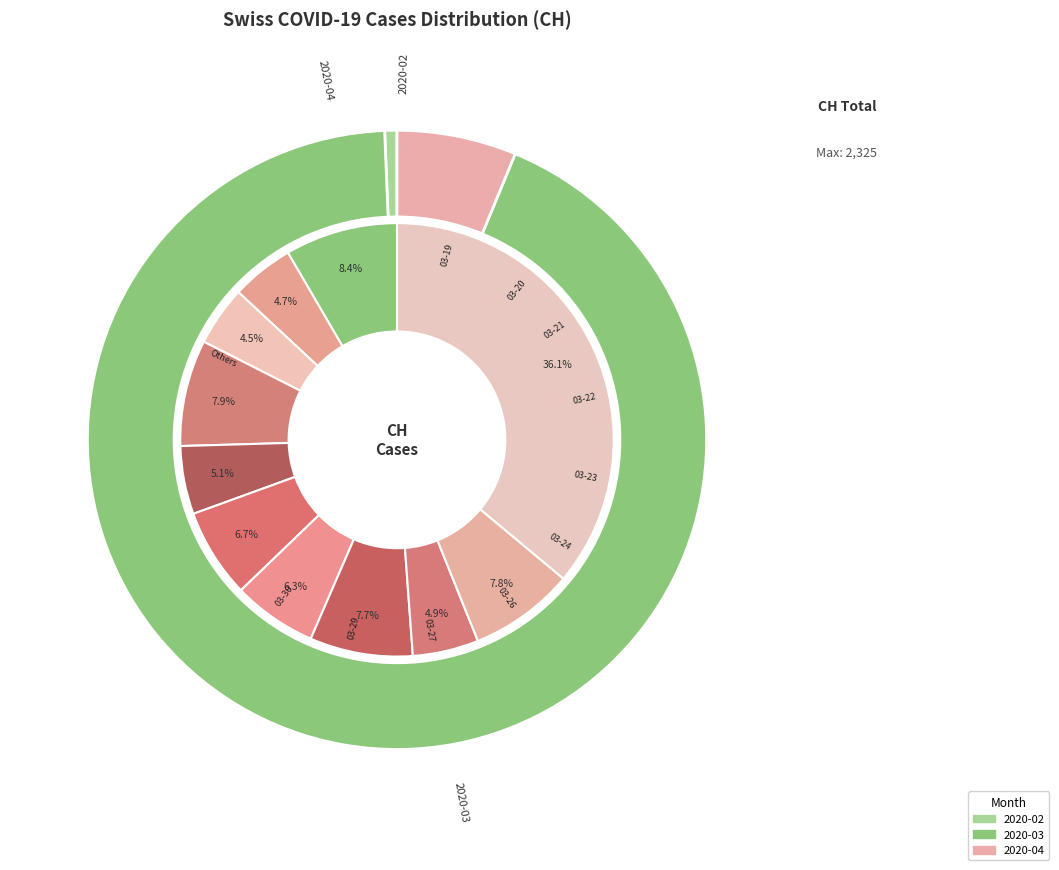

To the nearest percent, what is the combined percentage of 2020-03-05 and 2020-03-17?

1%